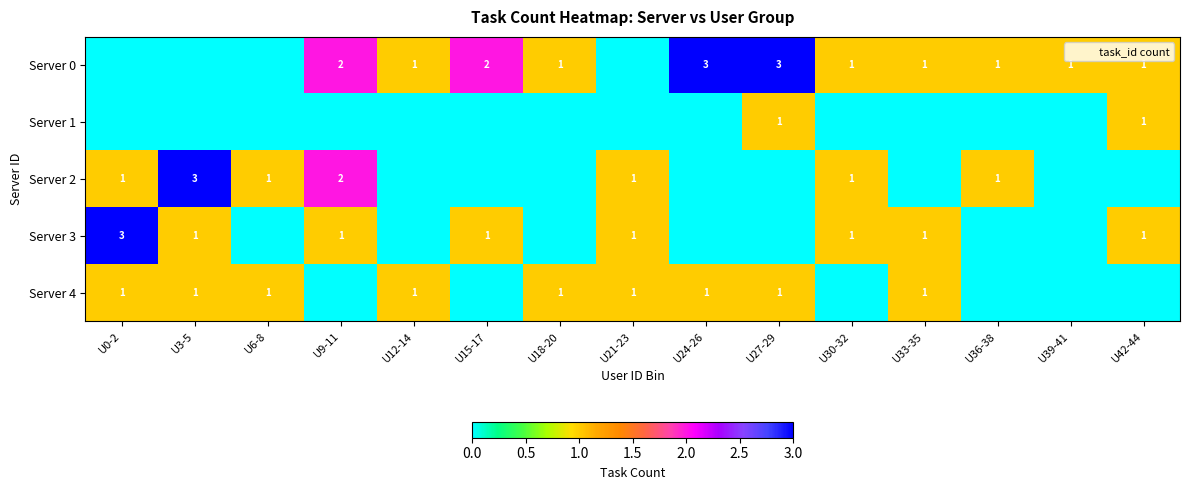

What is the total value across all series at U12-14?

2